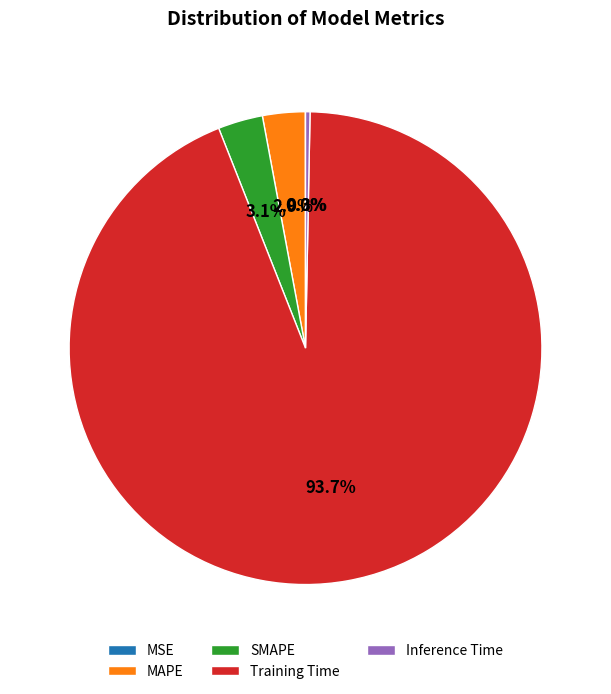

What is the total percentage of MAPE and SMAPE?

6.0%